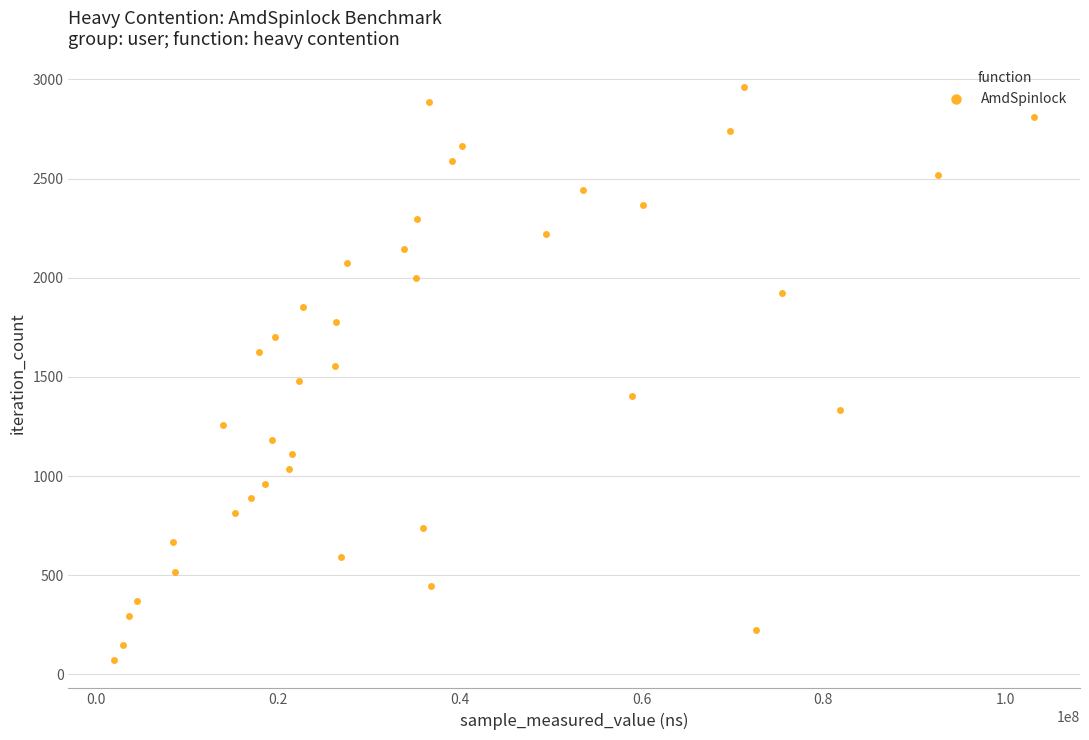

What is the range of Y values (max minus min)?

2886